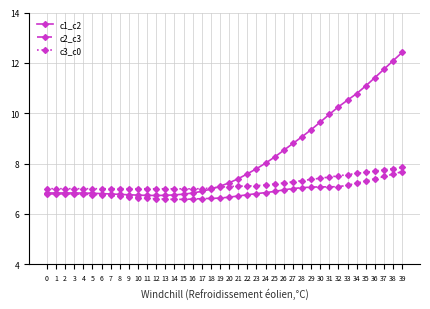

How many distinct data groups are displayed?

3